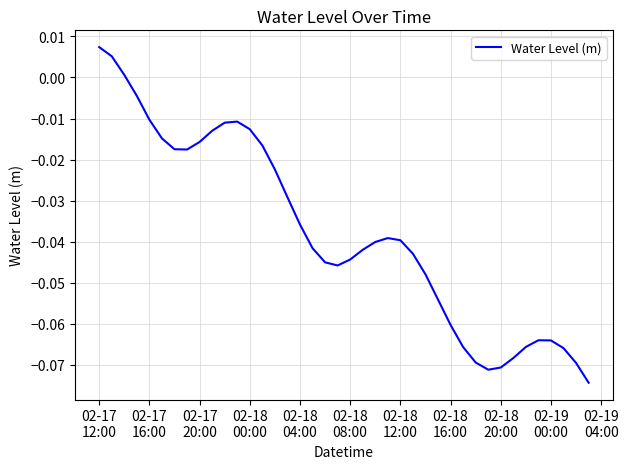

Does the chart display data point markers on the line(s)?

No